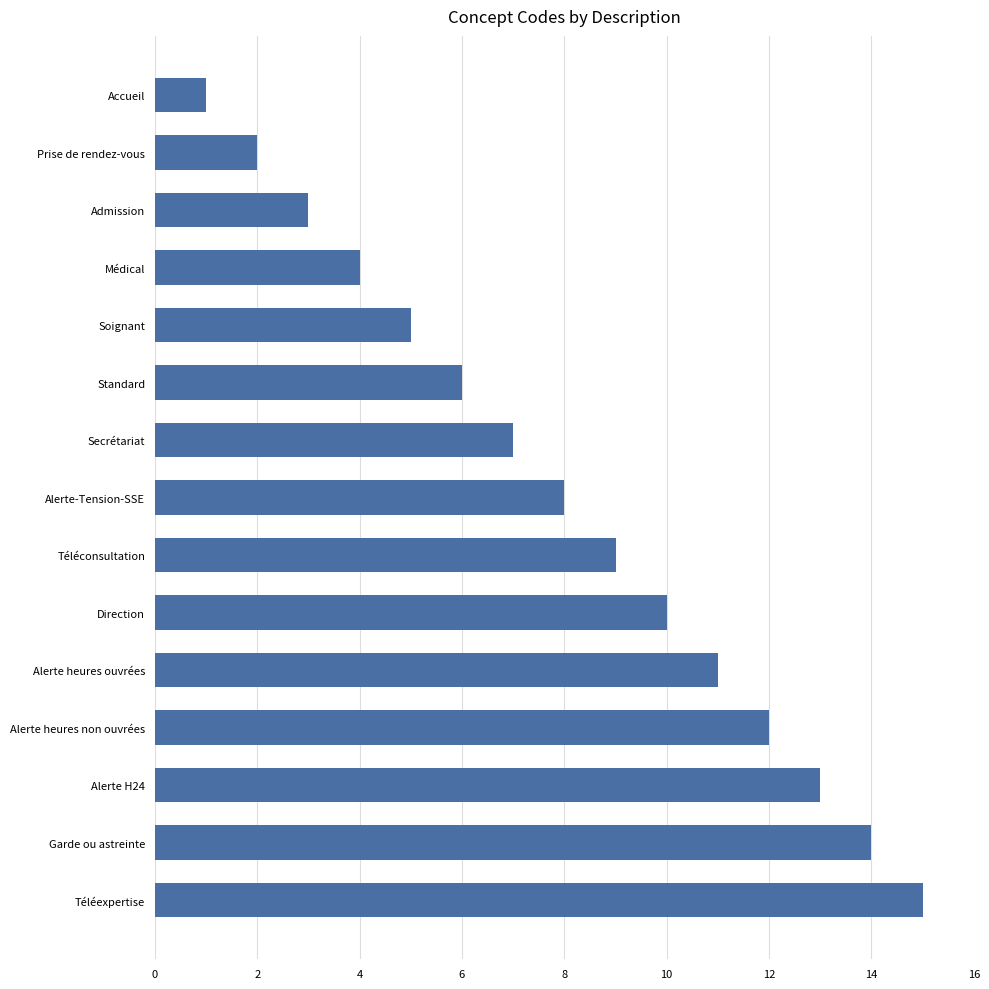

What position from the bottom is Téléconsultation?

7